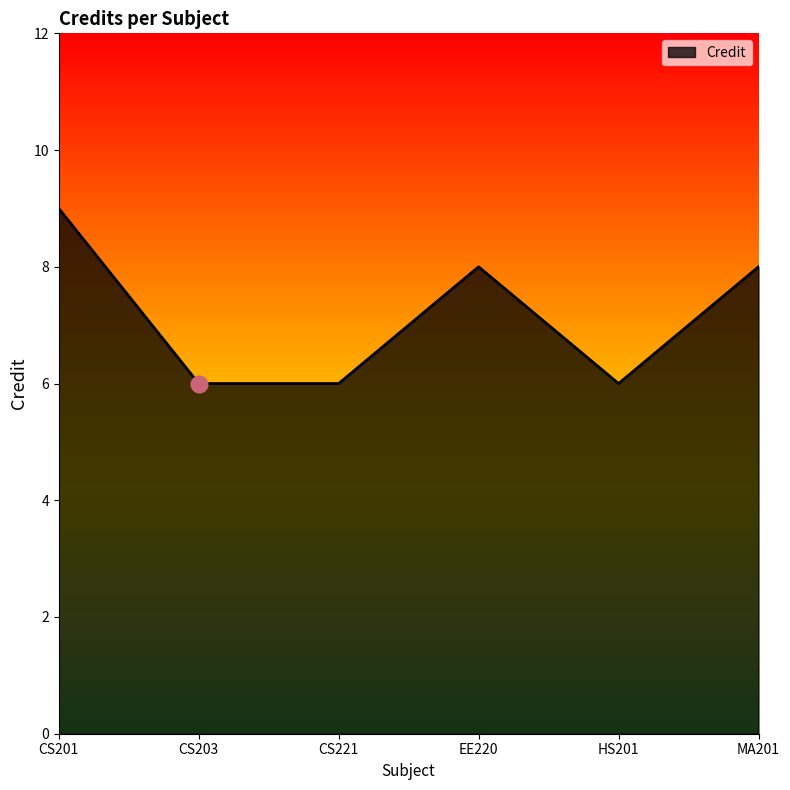

What value does the data have at CS201?

9